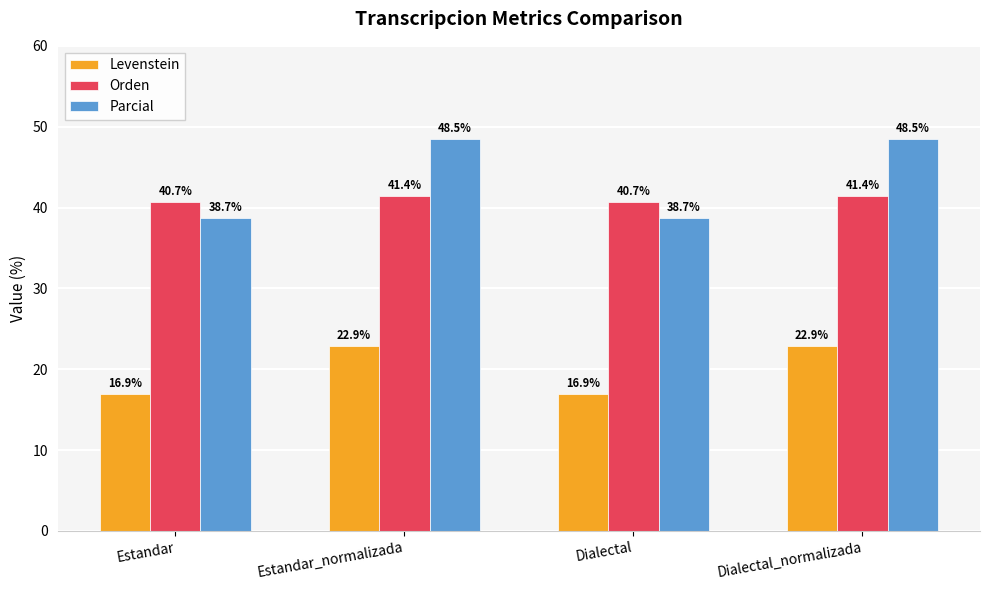

Which series has the widest spread of values?

Parcial